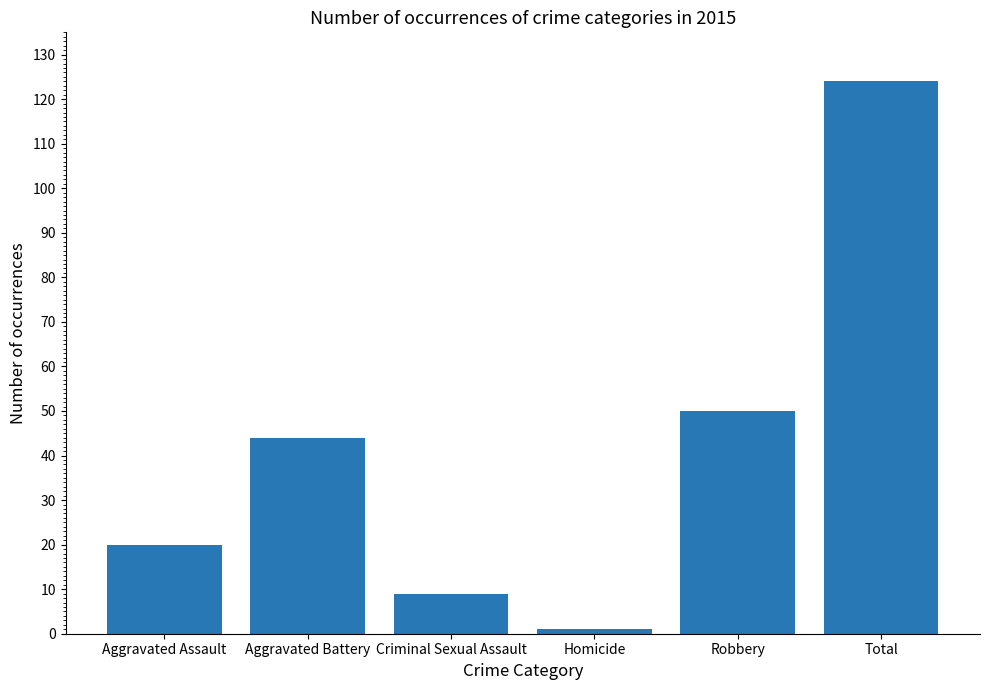

At which label is the value closest to 62?

Robbery